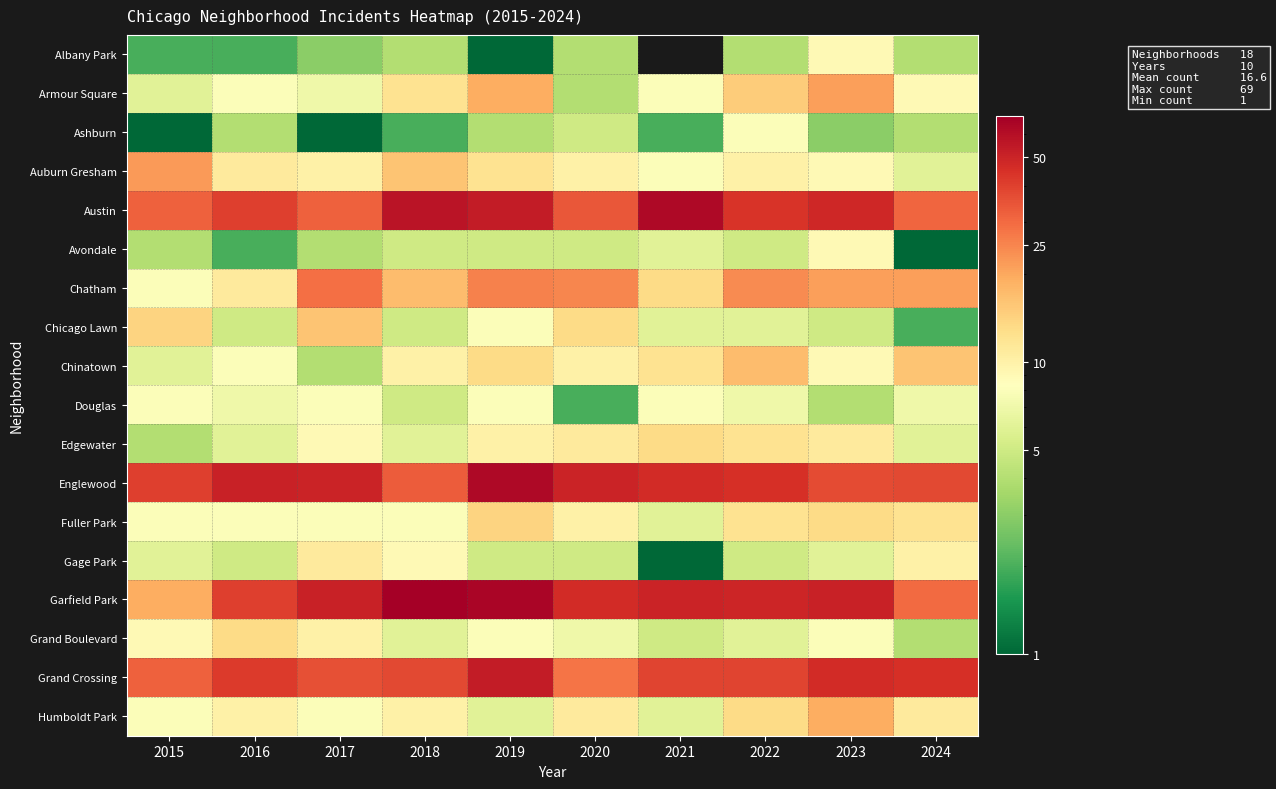

Which label corresponds to the largest value in the chart?

2018